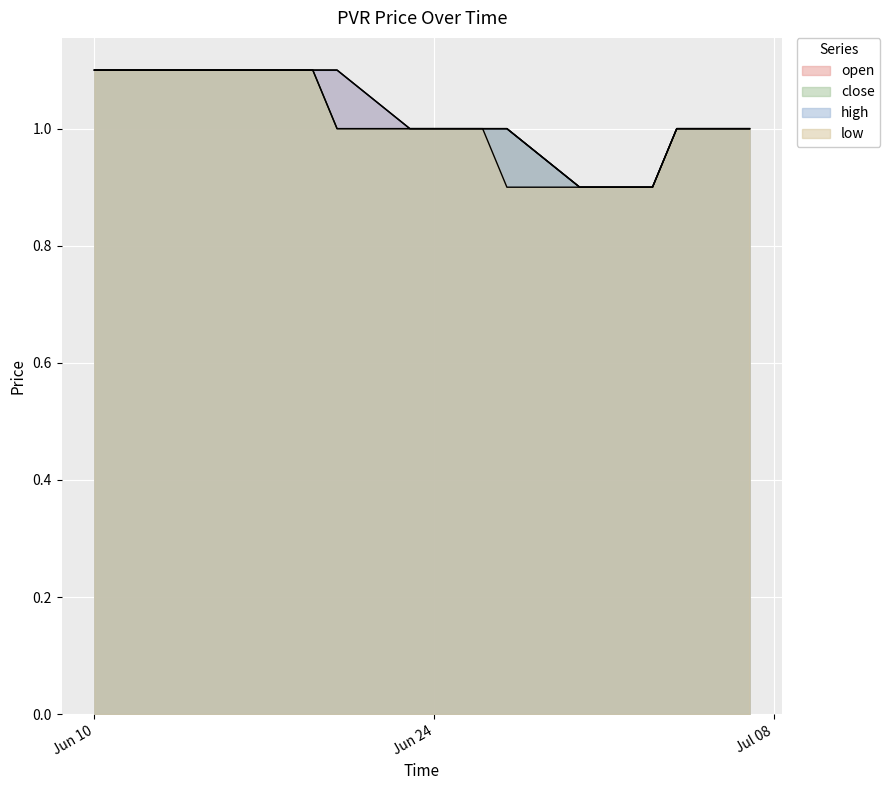

What is the sum of the close values at 2025-06-26 and 2025-07-02?

1.9